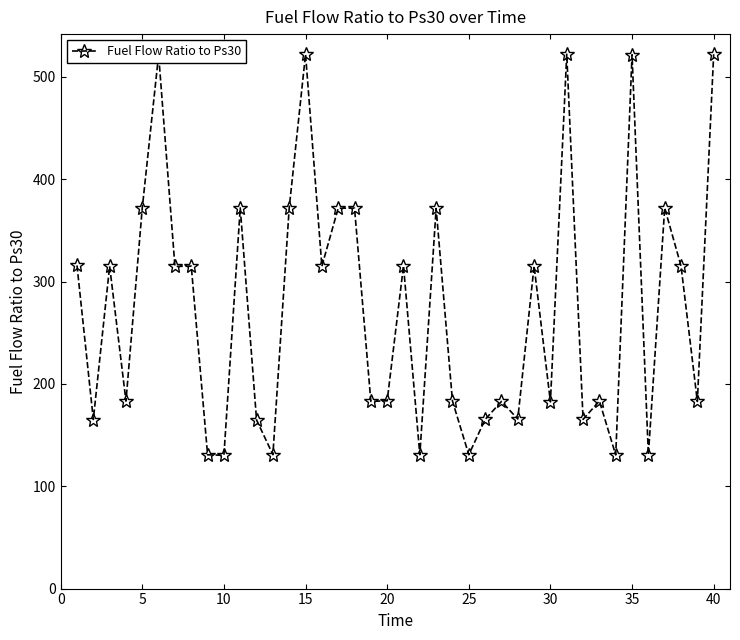

True or false: there are more than 0 points higher than both neighbors.

True